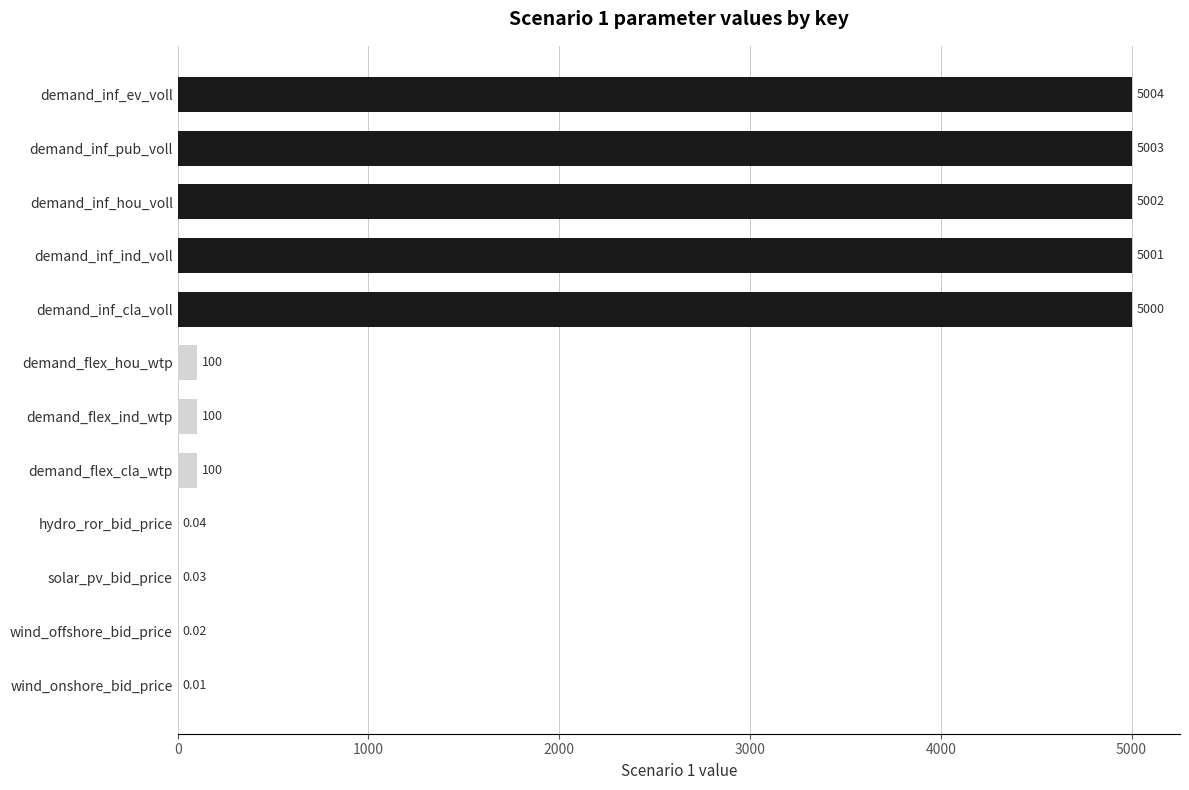

Which has a higher value, demand_inf_pub_voll or demand_inf_cla_voll?

demand_inf_pub_voll